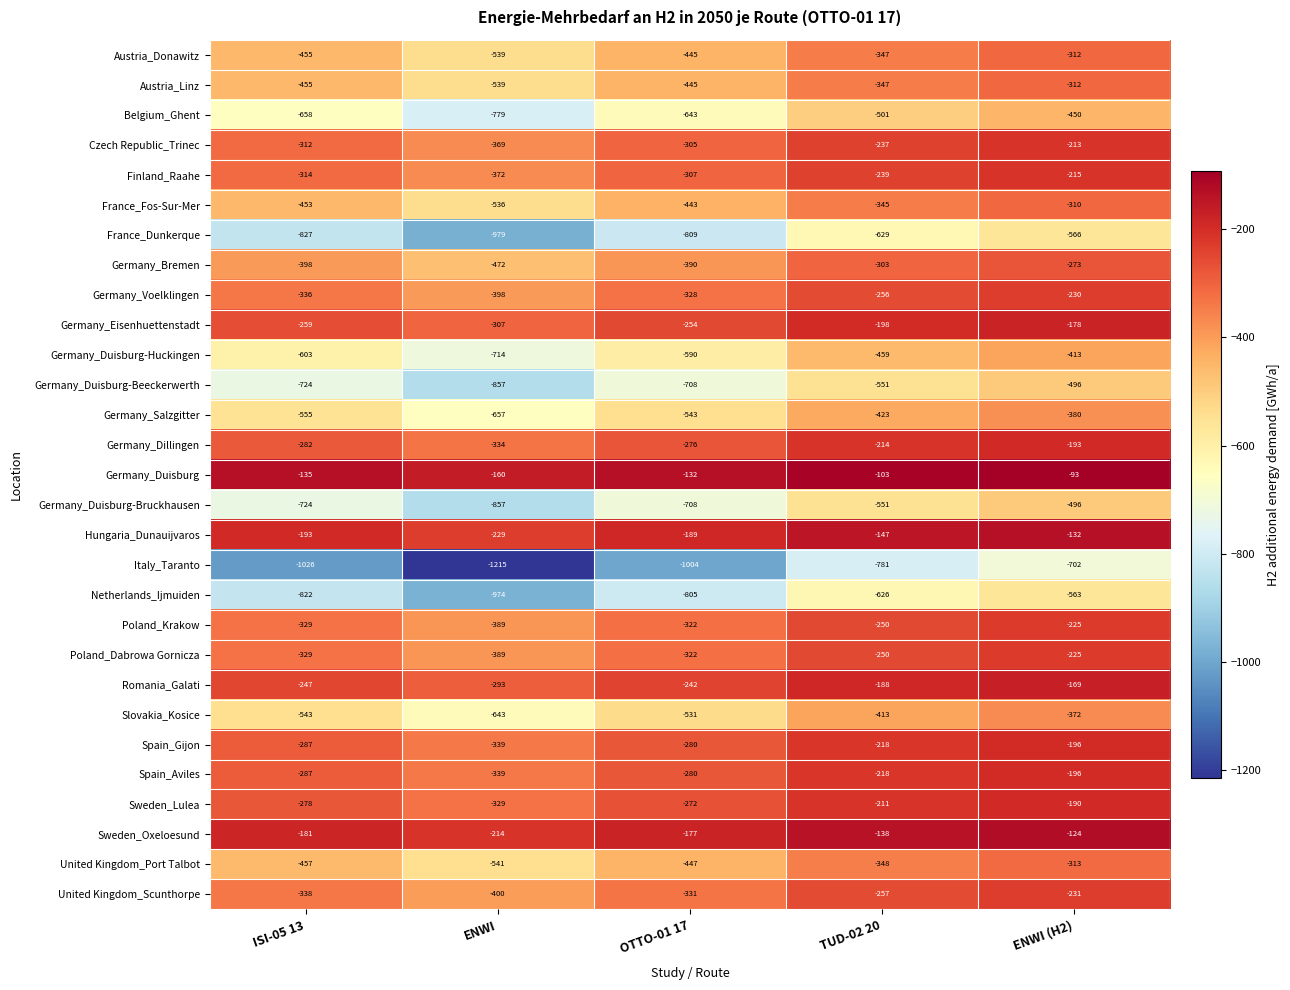

At which label is Austria_Donawitz closest to -425?

OTTO-01 17